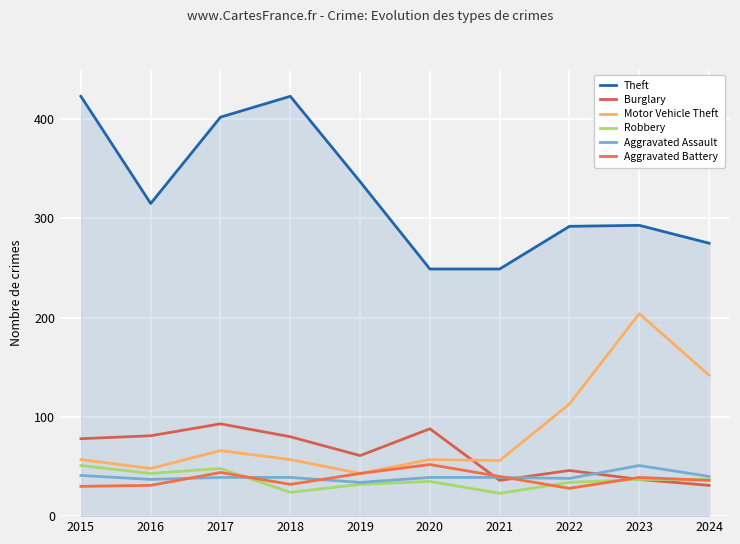

Does the chart have visible grid lines?

Yes